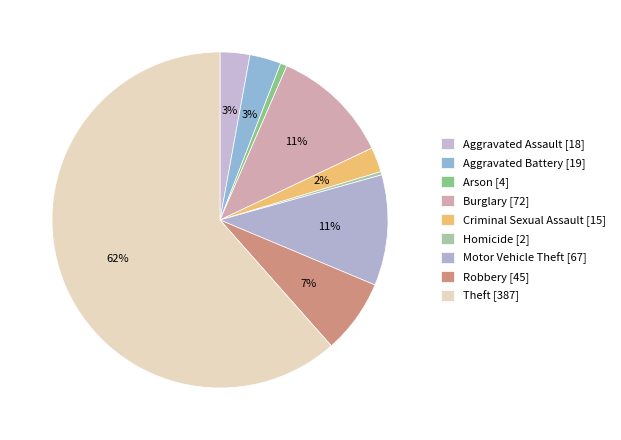

Which slice is the largest?

Theft